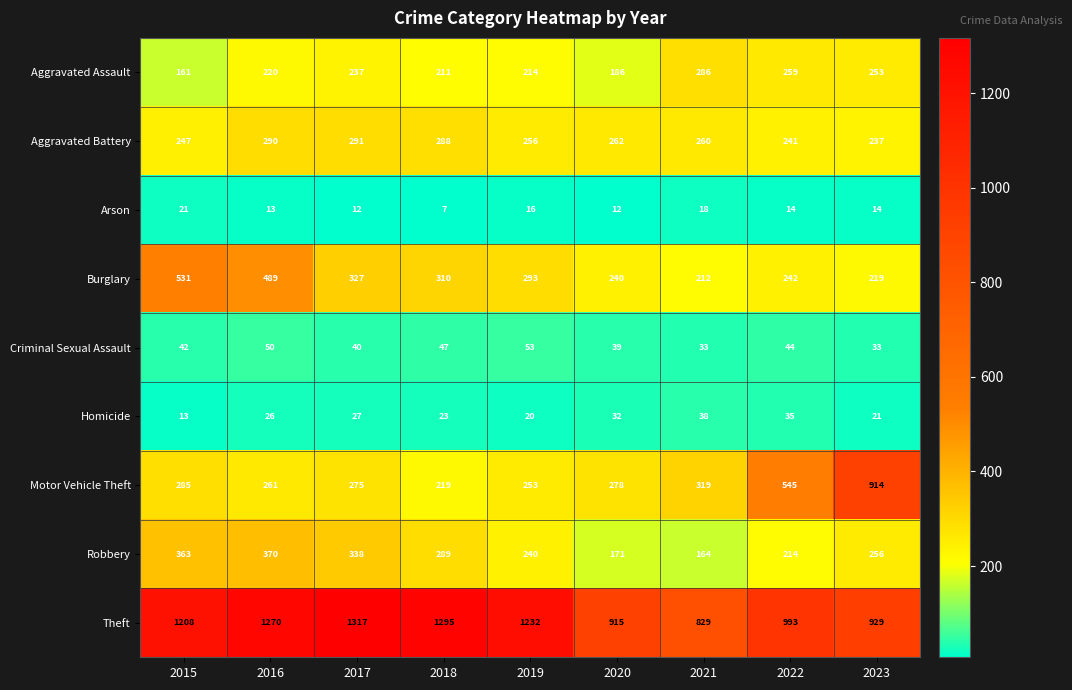

What value does the Homicide series have at 2022, to the nearest 5?

35